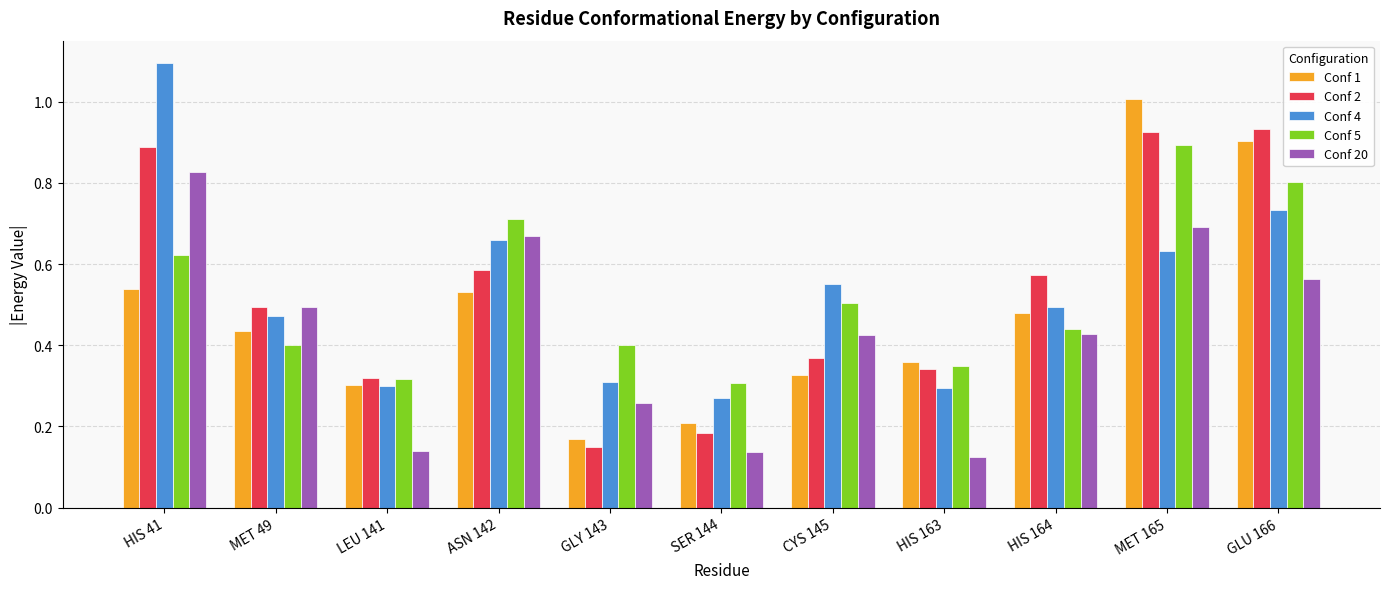

What are all the series names shown in the legend?

Conf 1, Conf 2, Conf 4, Conf 5, Conf 20